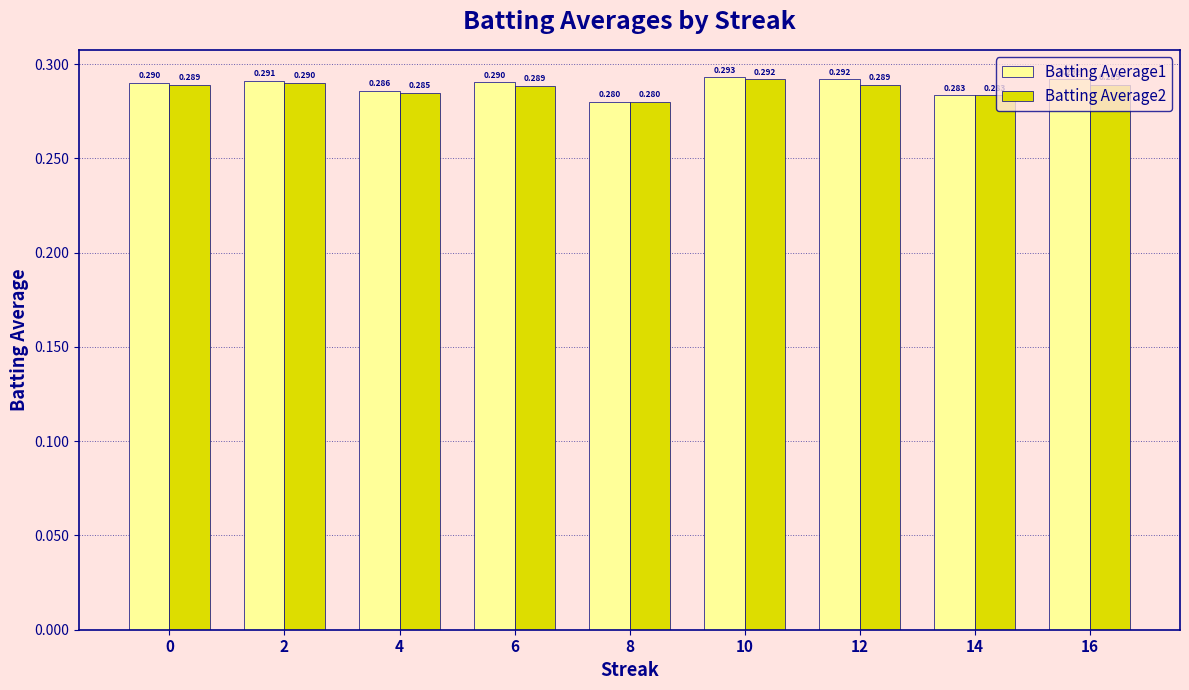

Is the value of Batting Average2 at 14 greater than the value of Batting Average1 at 6?

No